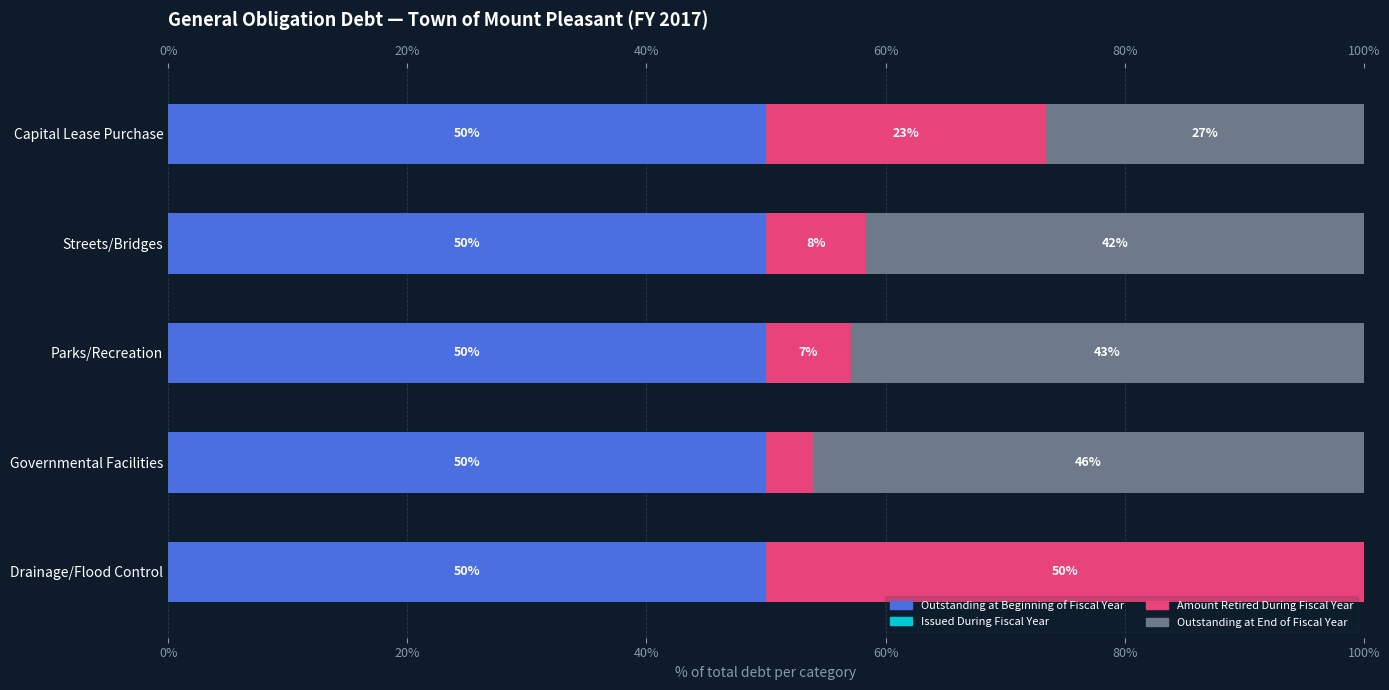

What is the difference between the maximum and minimum values in the Amount Retired During Fiscal Year series?

46.1